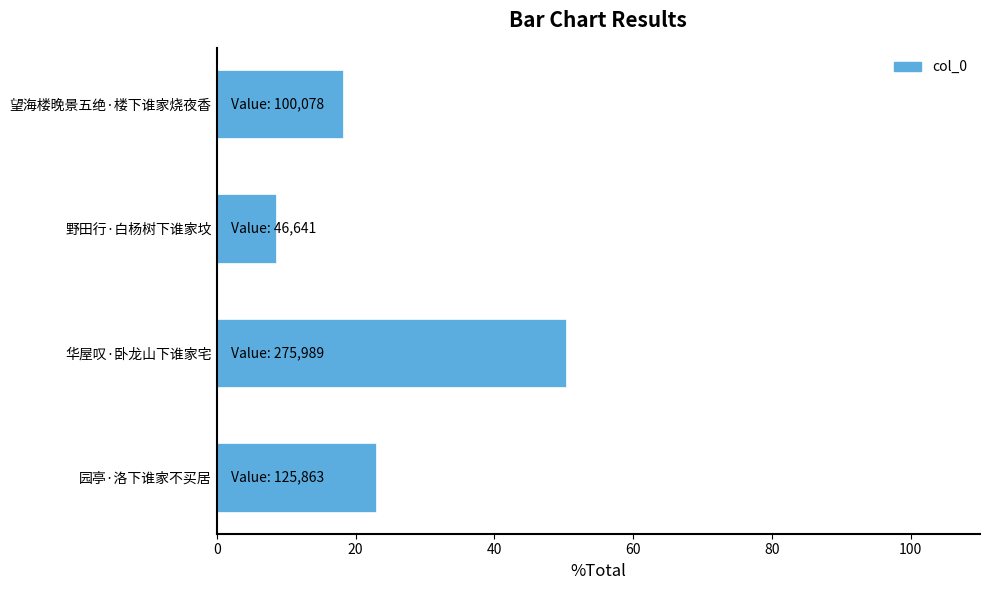

What is the change in value from 园亭·洛下谁家不买居 to 望海楼晚景五绝·楼下谁家烧夜香?

-4.7